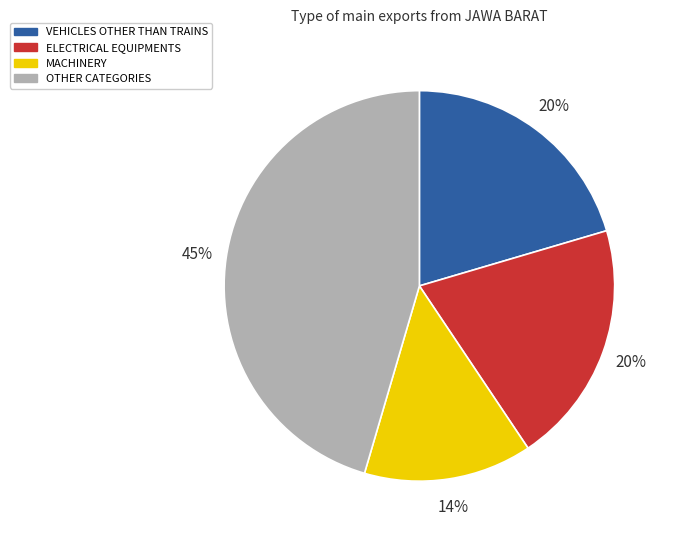

Does any single category account for the majority?

No